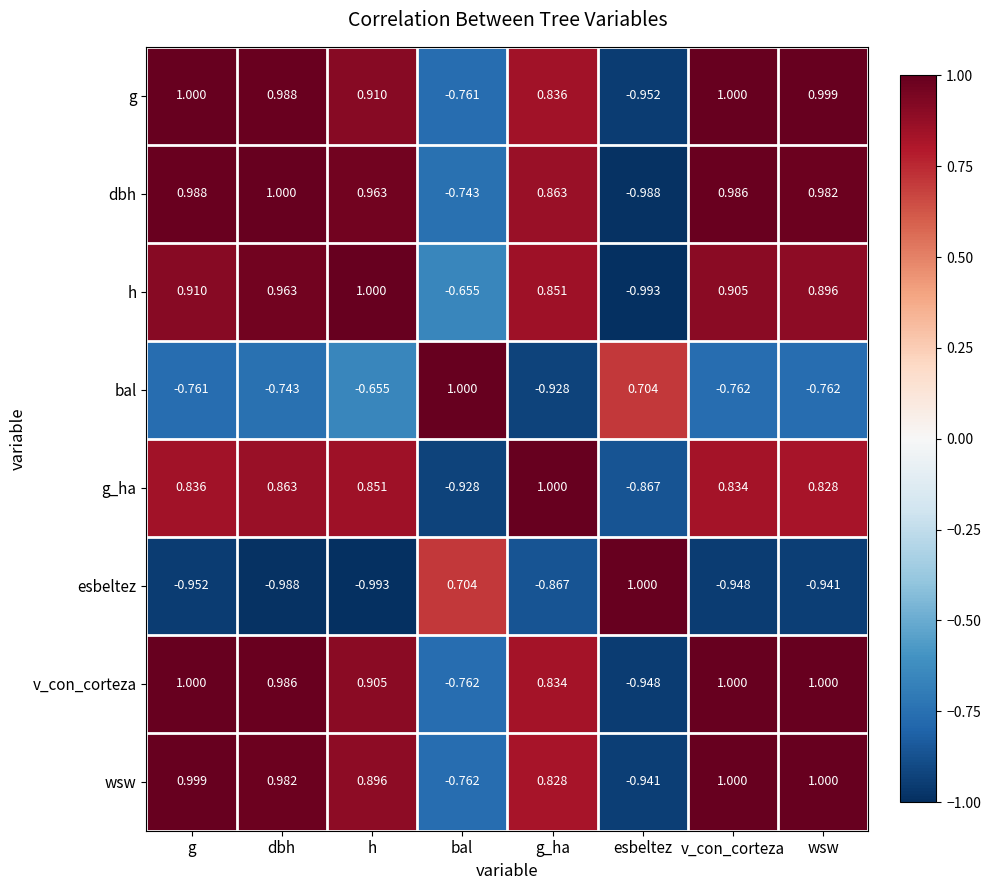

Between h and bal, which series saw the biggest shift?

g_ha